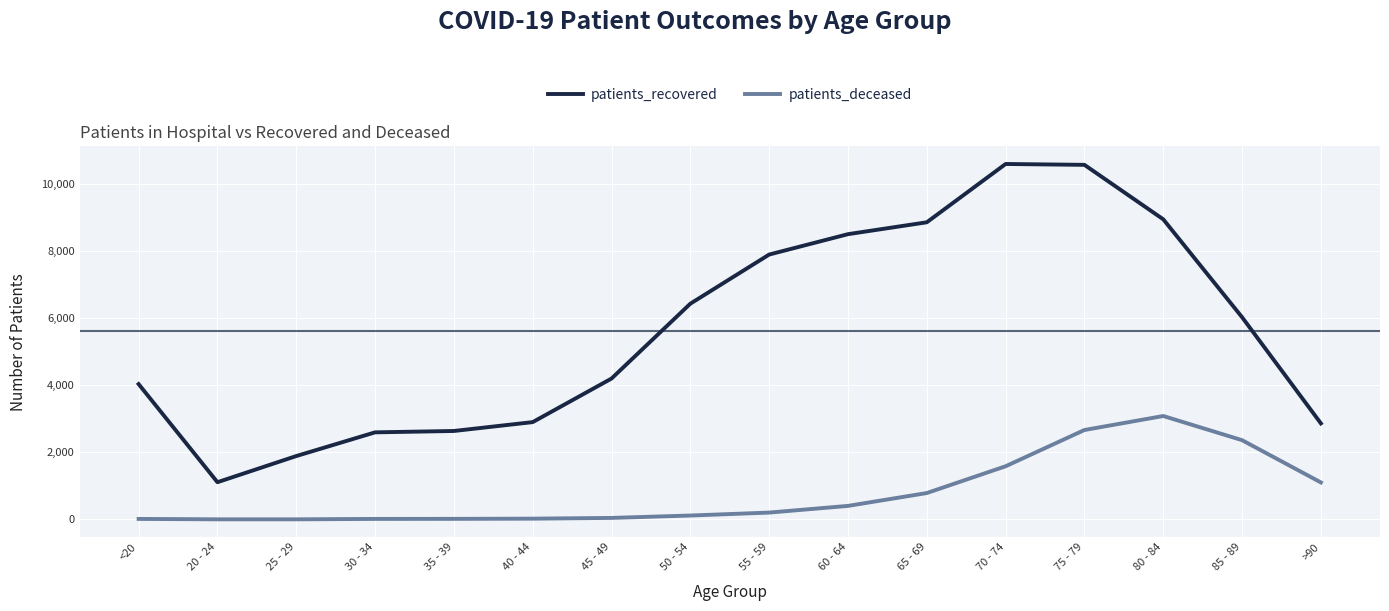

True or false: patients_deceased and patients_recovered intersect in this chart.

False